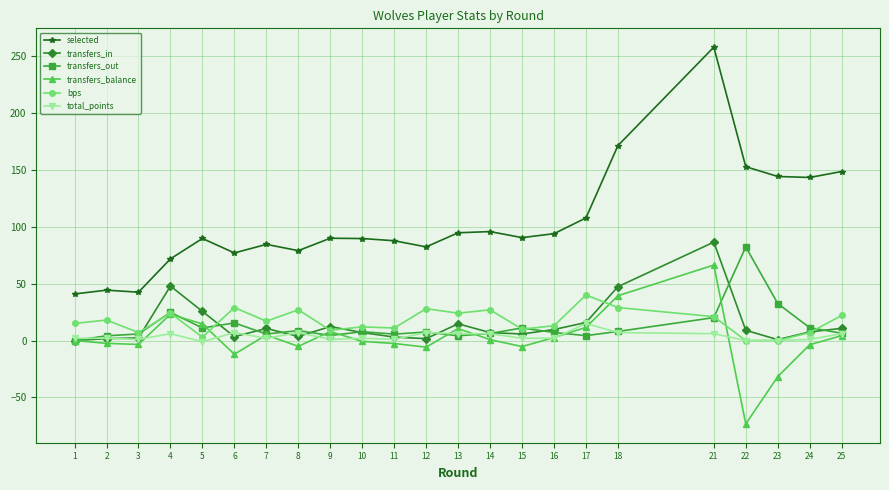

After their last crossing, which series has the higher values: transfers_in or total_points?

transfers_in